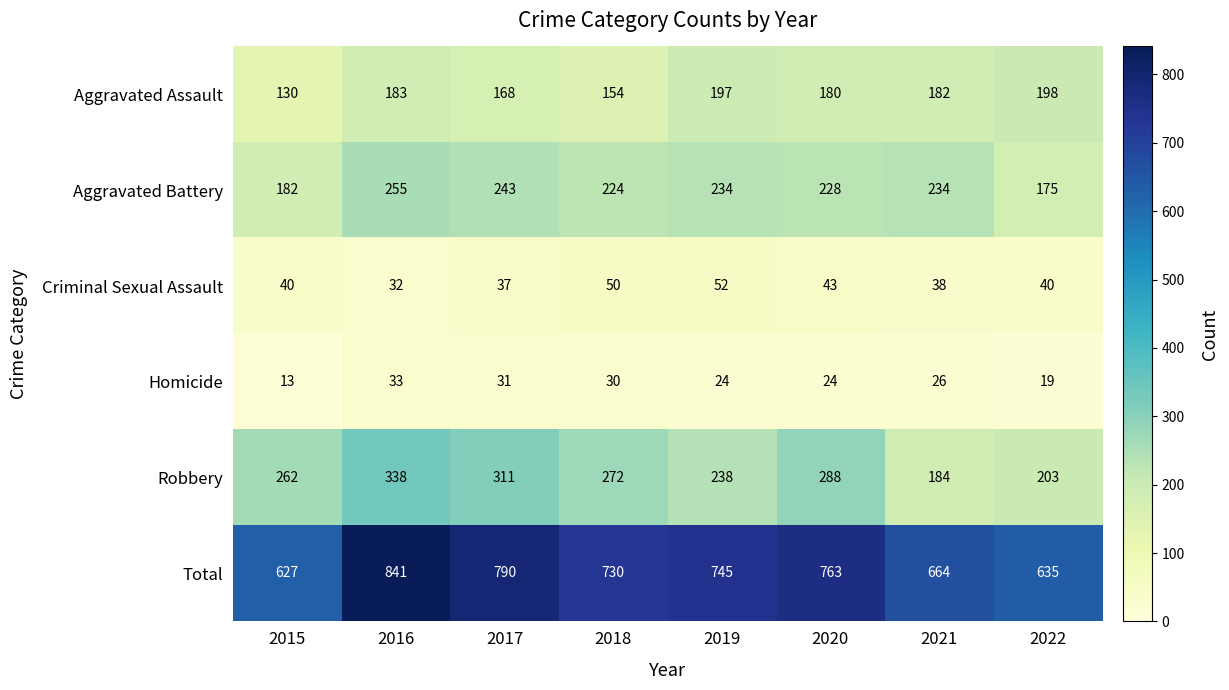

What value does the Robbery series have at 2015, to the nearest 50?

250